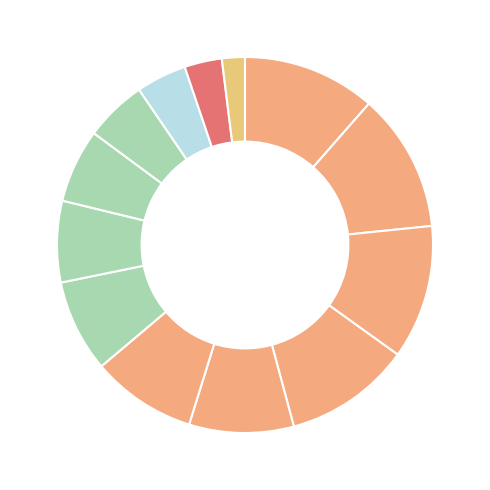

What is the smallest slice in the pie chart?

60 - 64 años